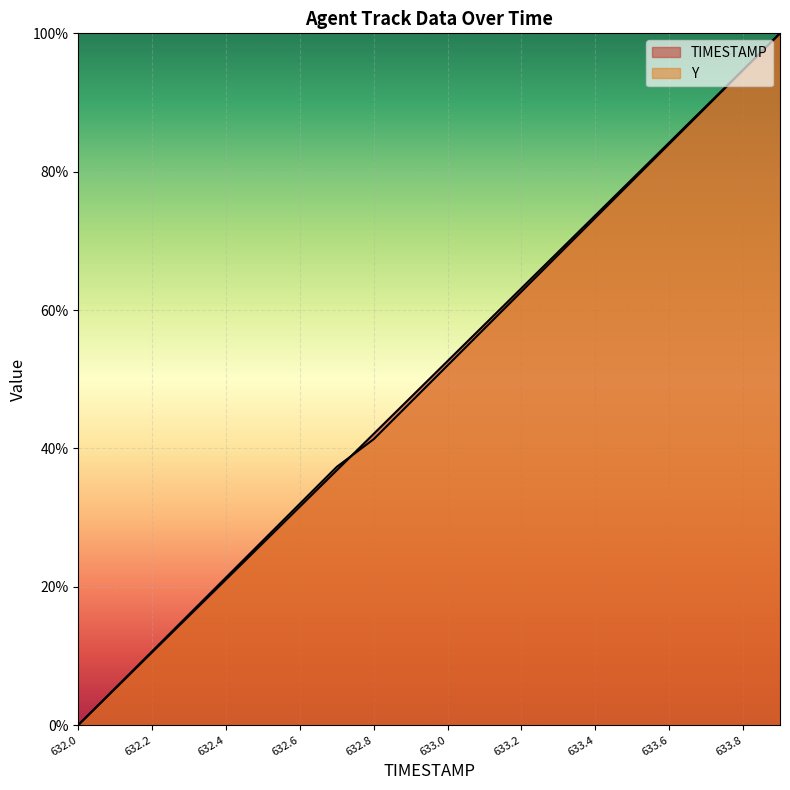

Which has a higher value, 633.2 or 633.8?

633.8